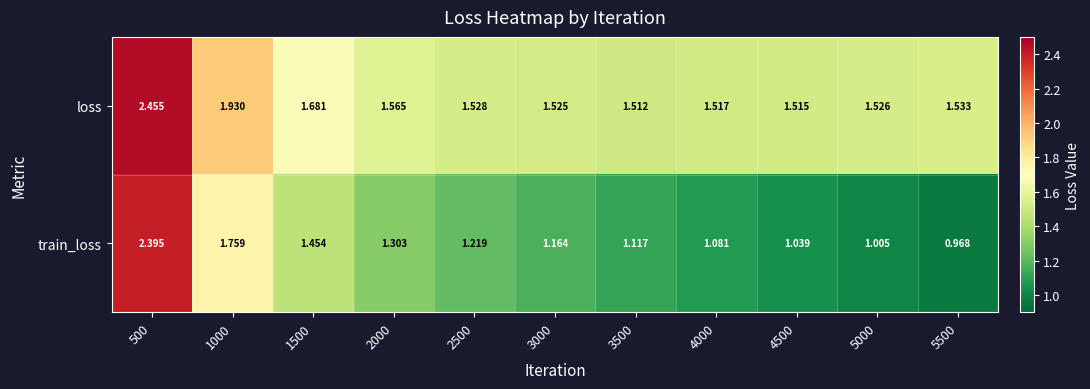

Between 500 and 3000, which series saw the biggest shift?

train_loss